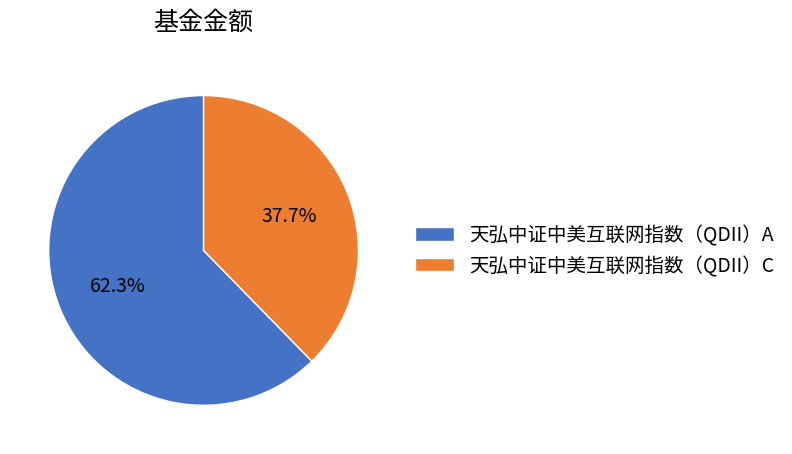

Is it true that 天弘中证中美互联网指数（QDII）C is 38% of the pie?

True